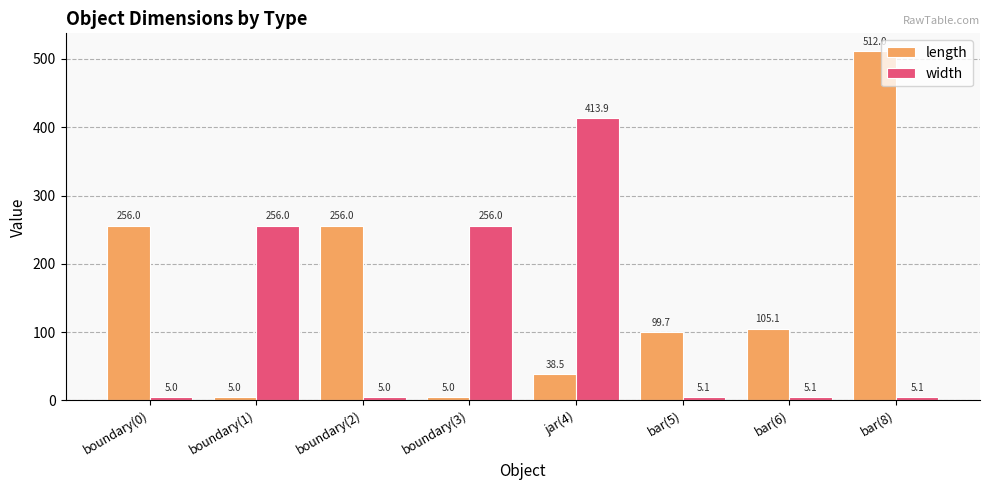

What is the label of the 2nd bar from the left?

boundary(1)